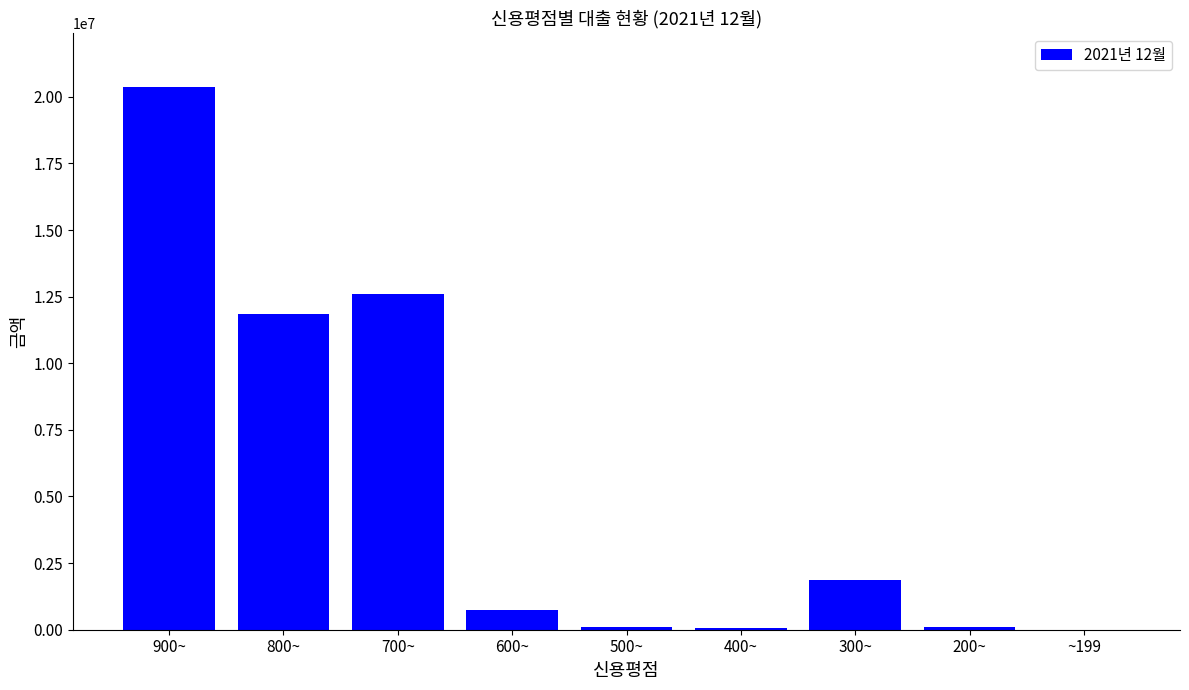

Count the number of categories in the chart.

9